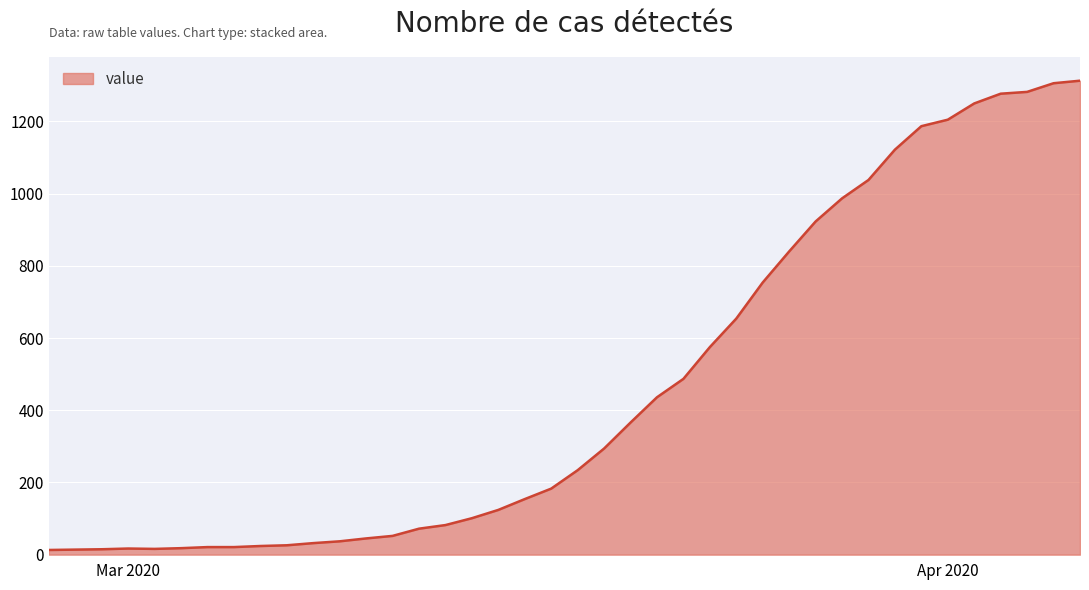

What is the greatest value displayed?

1313